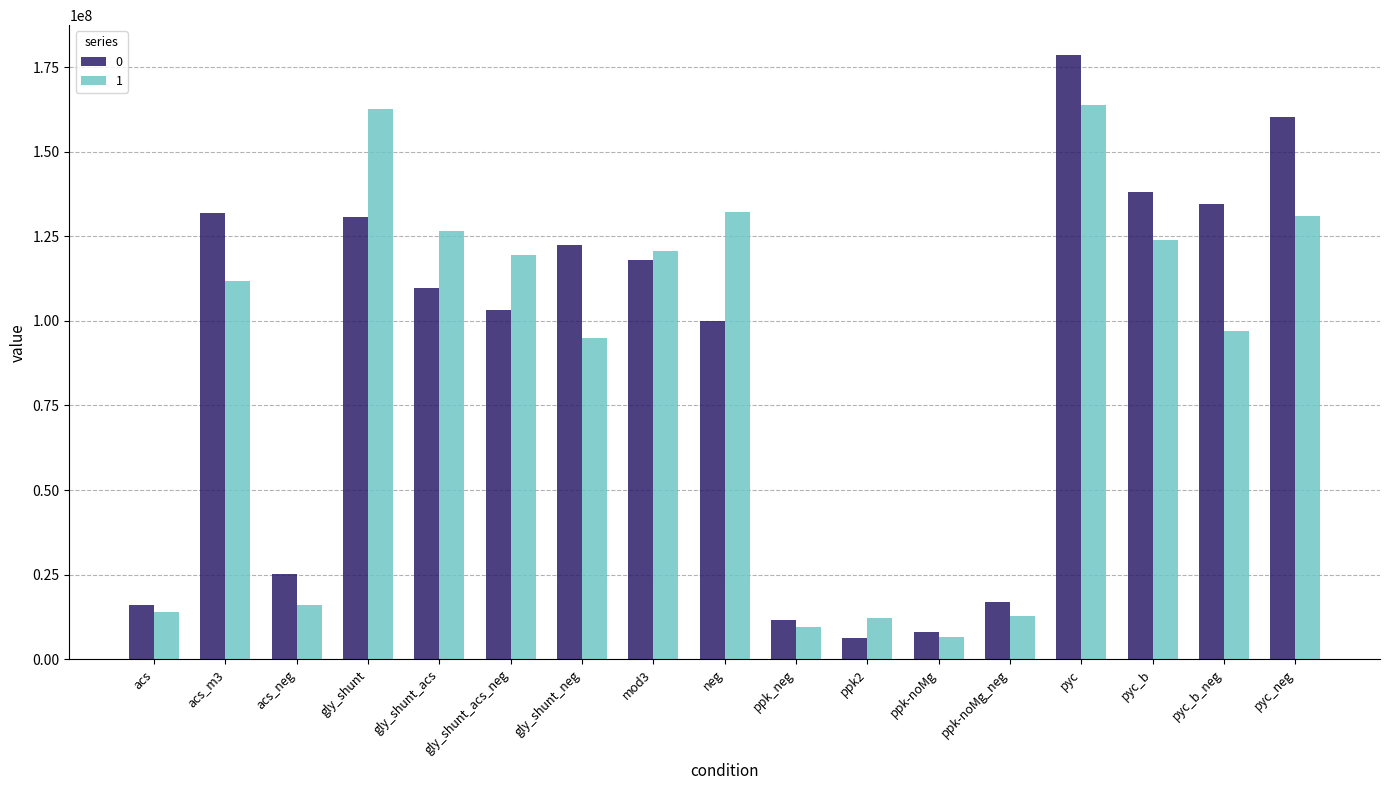

At which label does 0 first exceed 109794548?

acs_m3